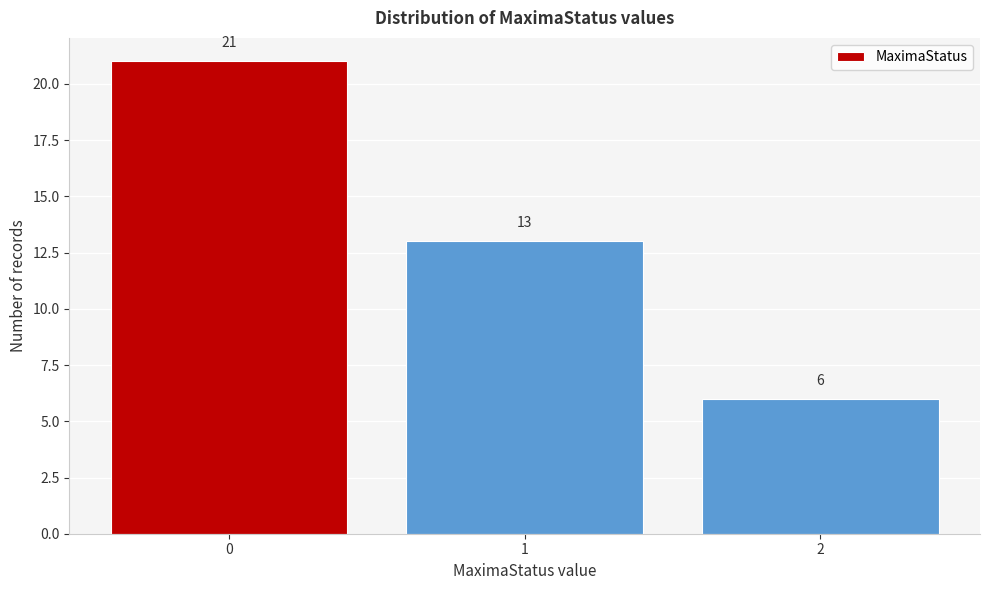

Reading left to right, what are all the values shown in this chart?

0=21	1=13	2=6